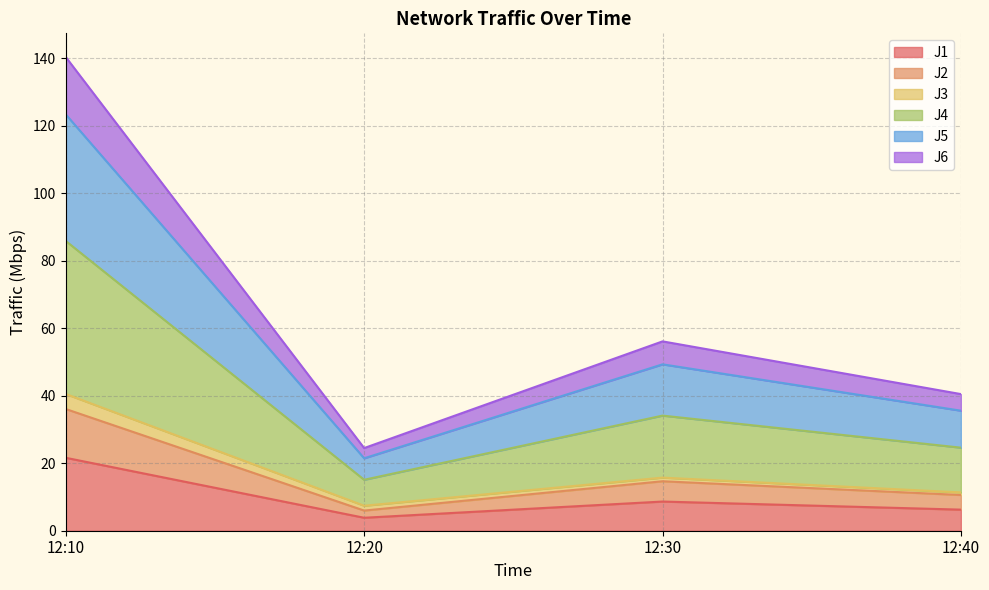

True or false: J5 has more than 1 points higher than both neighbors.

False